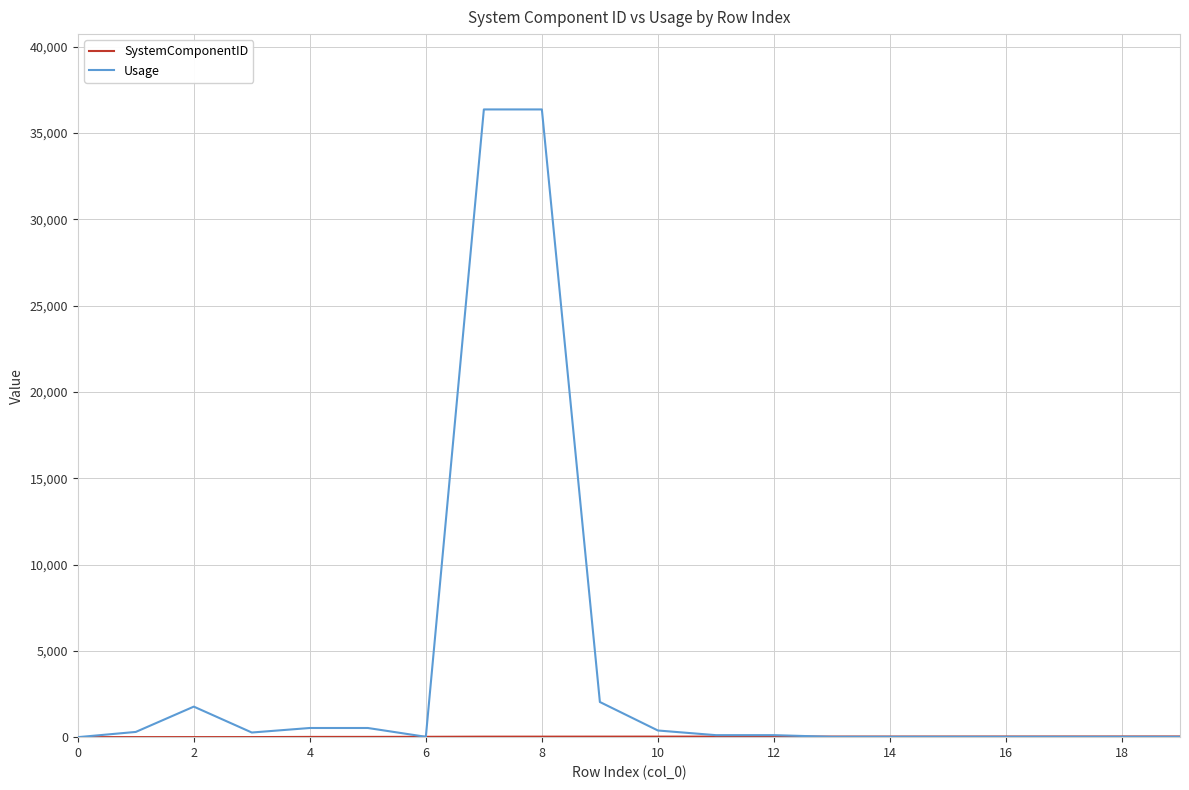

Which series has the largest total across all categories?

Usage